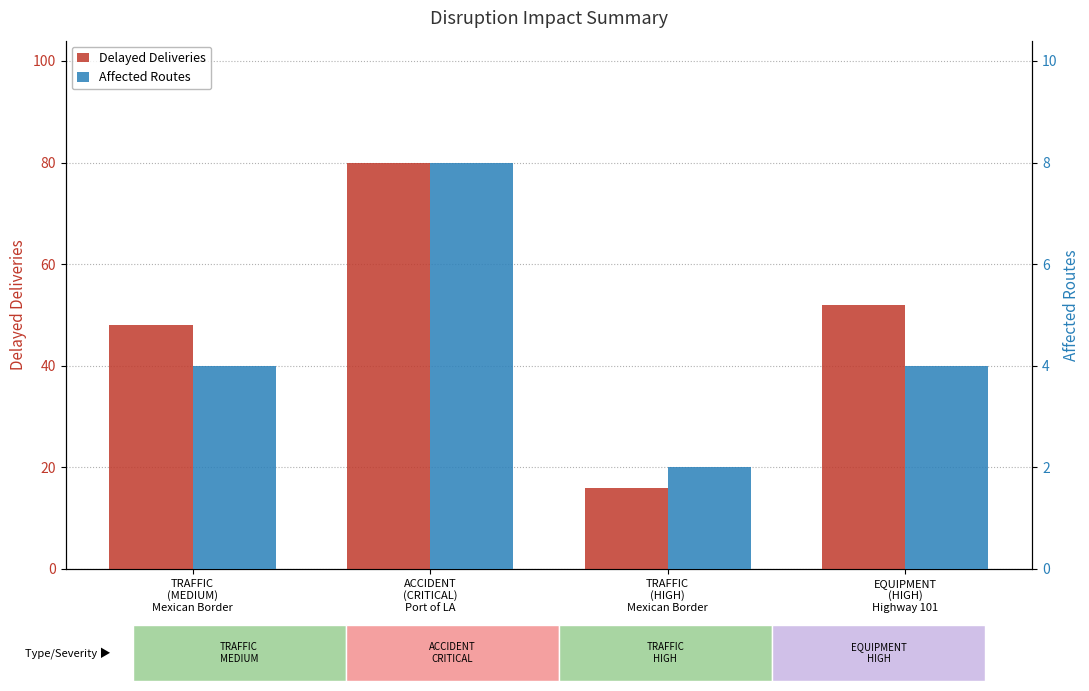

At how many categories does at least one series exceed 22?

3